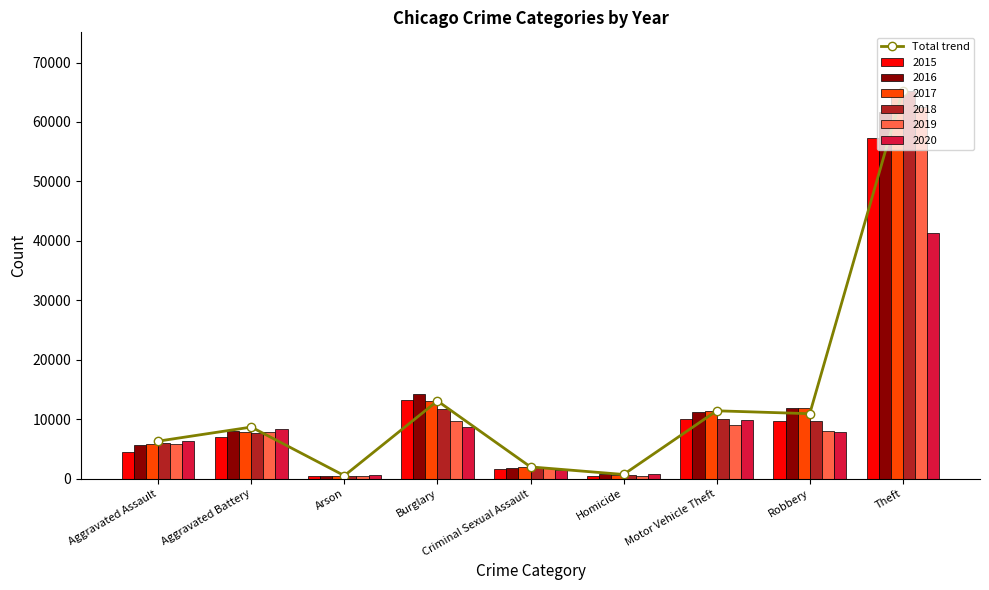

Rank the categories by value from highest to lowest.

Theft, Burglary, Motor Vehicle Theft, Robbery, Aggravated Battery, Aggravated Assault, Criminal Sexual Assault, Homicide, Arson